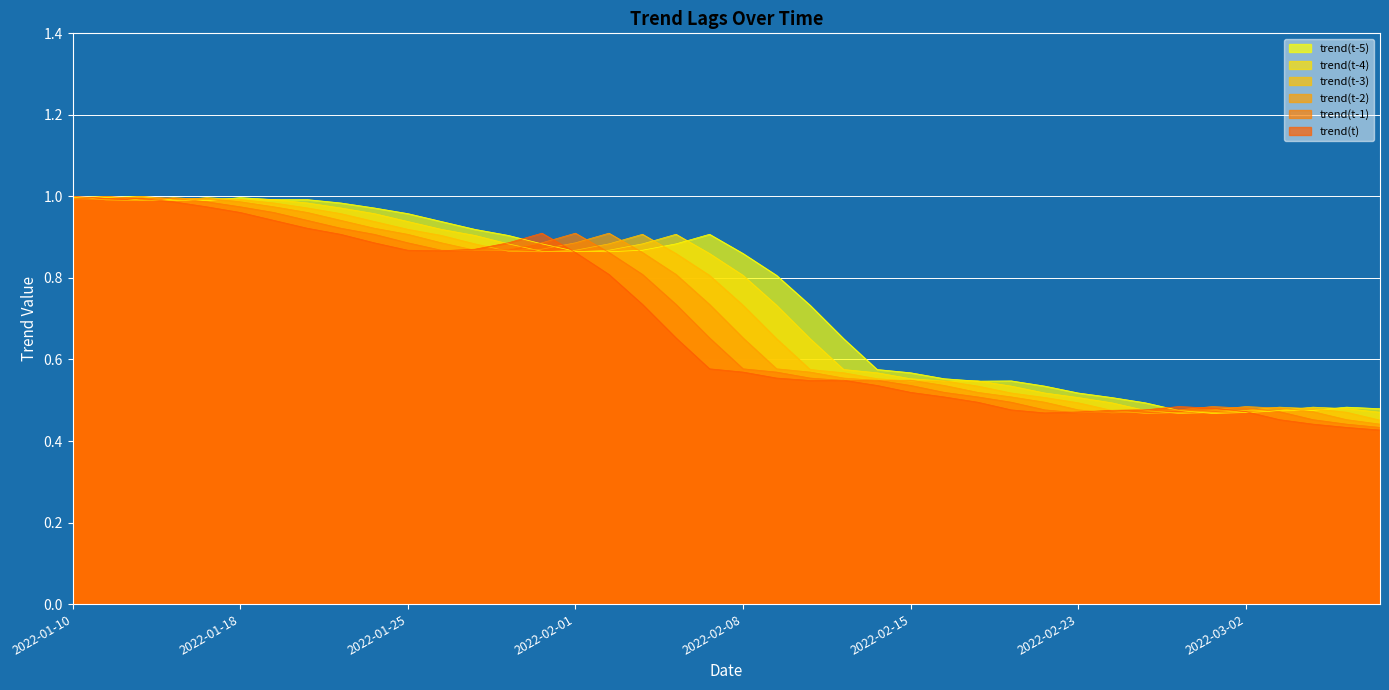

True or false: trend(t-4) and trend(t-3) cross at least once.

True